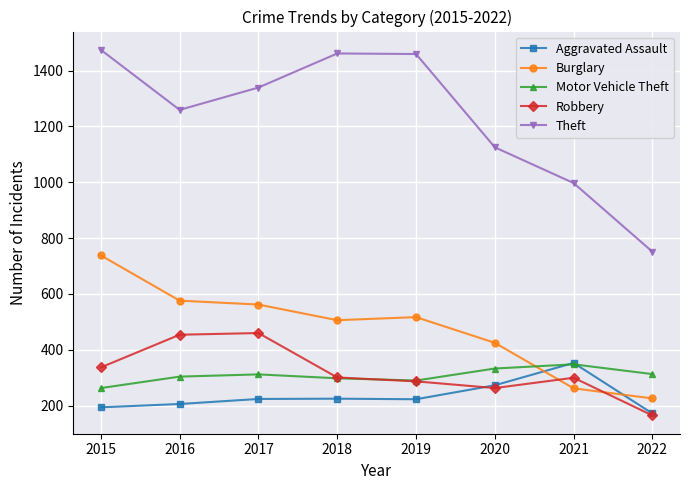

What is the value of the Theft point at the 6th from the left?

1125